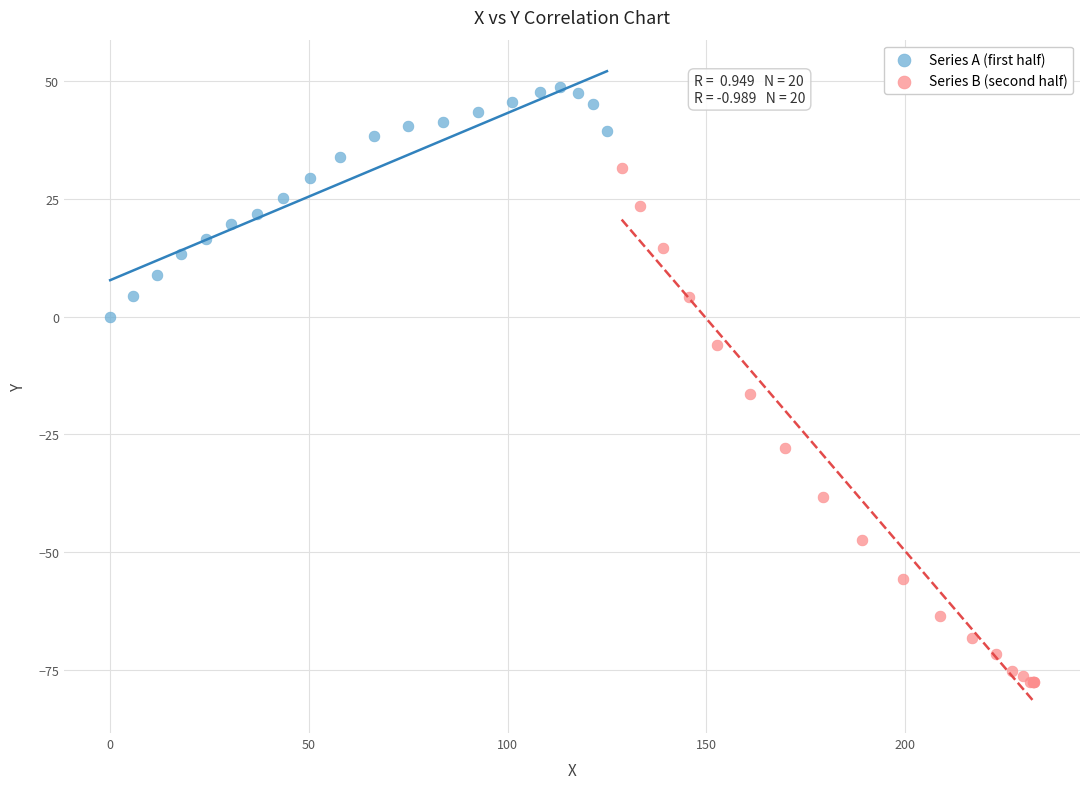

Which series has the widest spread of Y values?

Series B (second half)